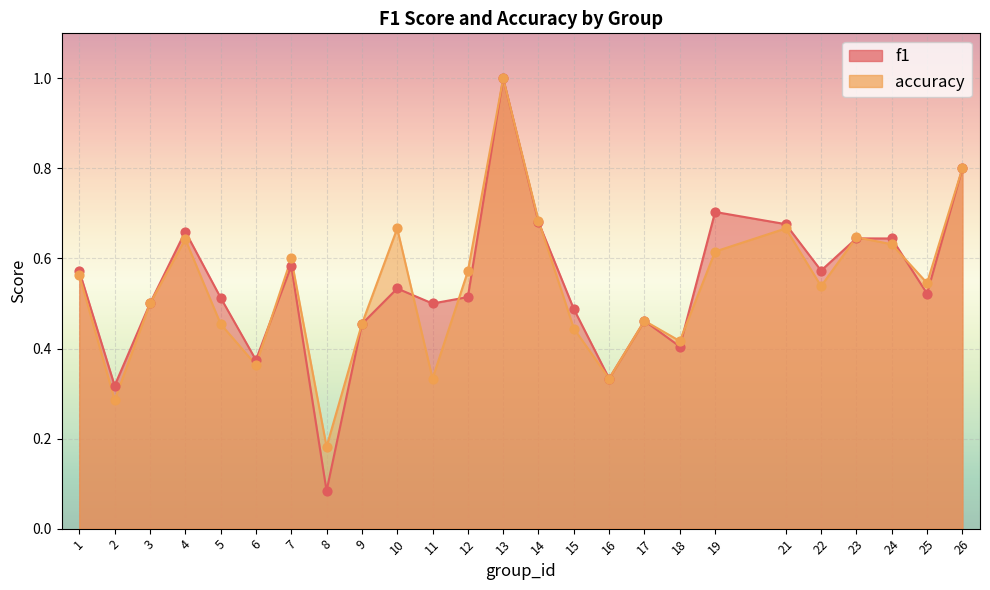

What are all the series names shown in the legend?

f1, accuracy